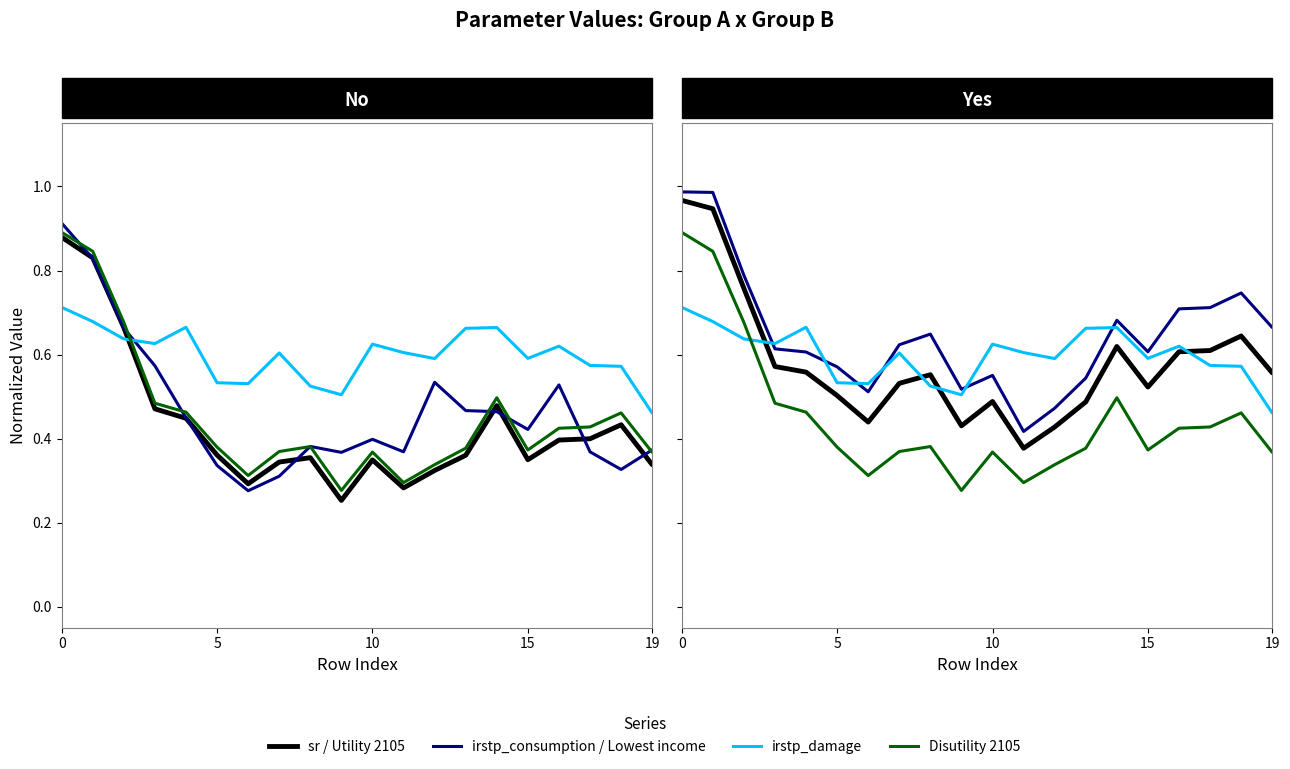

What is the value of the irstp_damage point at the 3rd from the left?

0.6